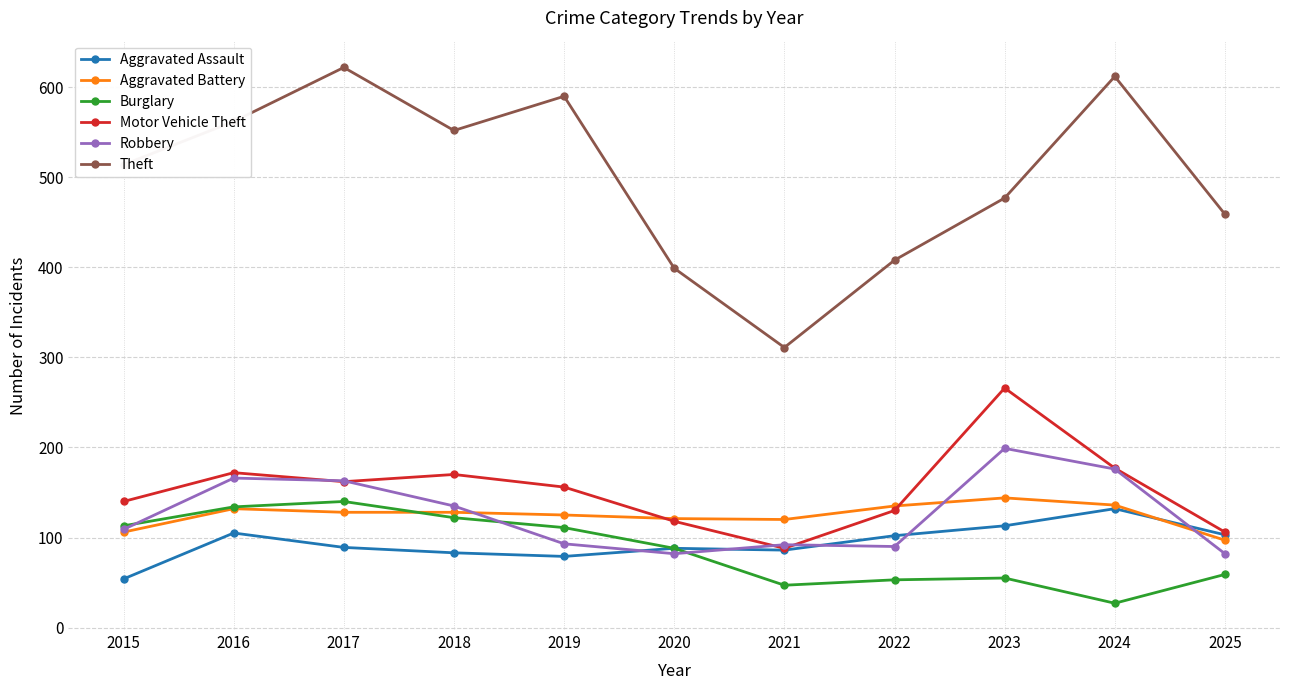

True or false: Burglary and Motor Vehicle Theft intersect in this chart.

False